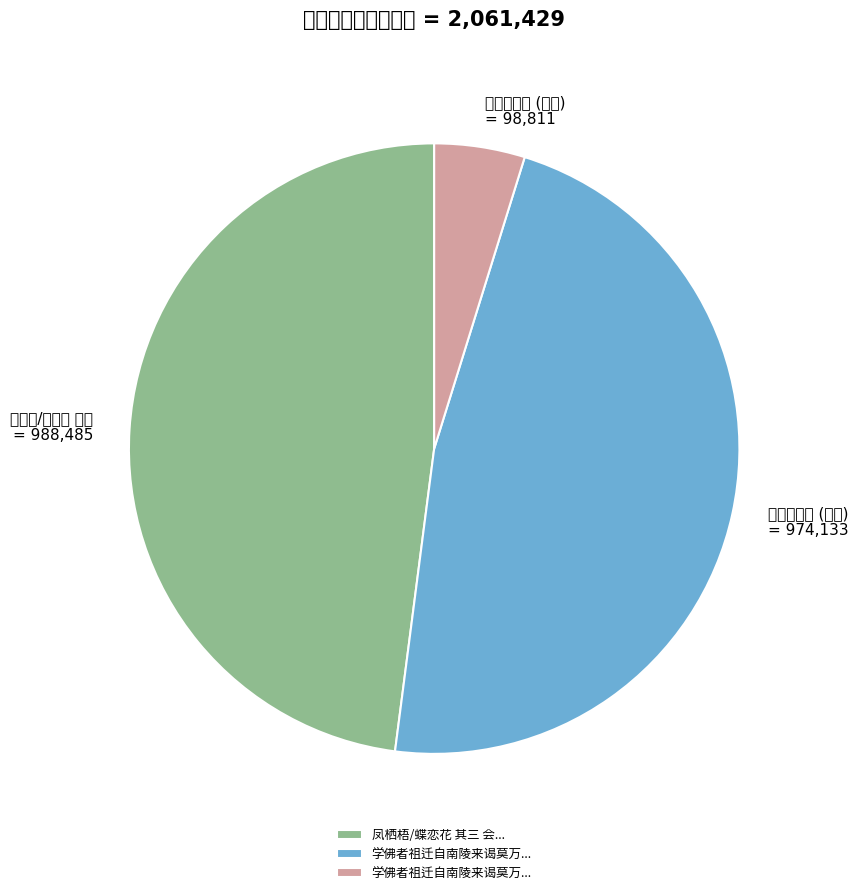

Which category has the smallest portion of the pie?

学佛者祖迁自南陵来谒莫万安题诗于知津阁适